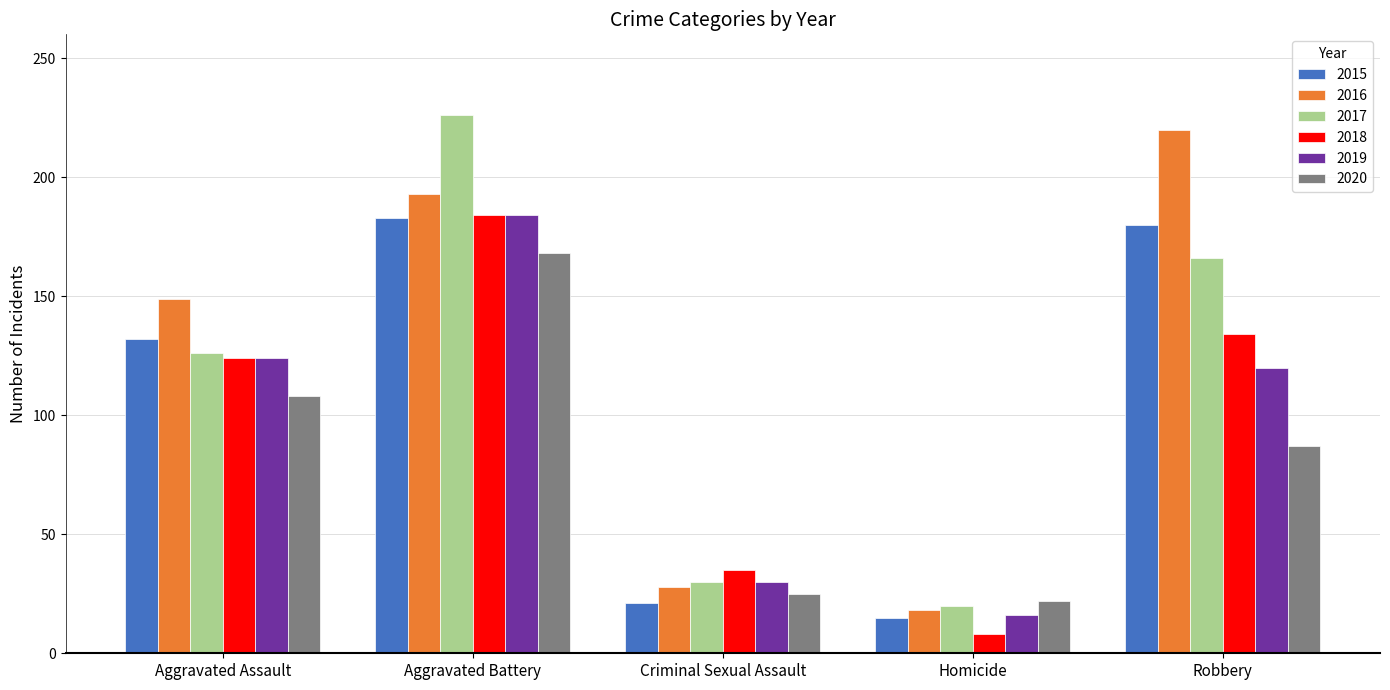

What position from the left is Homicide?

4